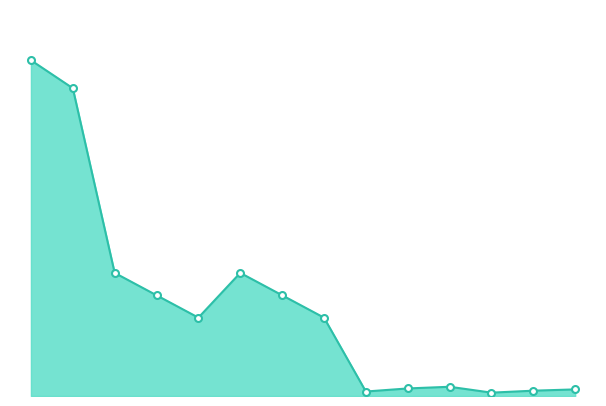

What is the value of the 9th point from the left?

0.8